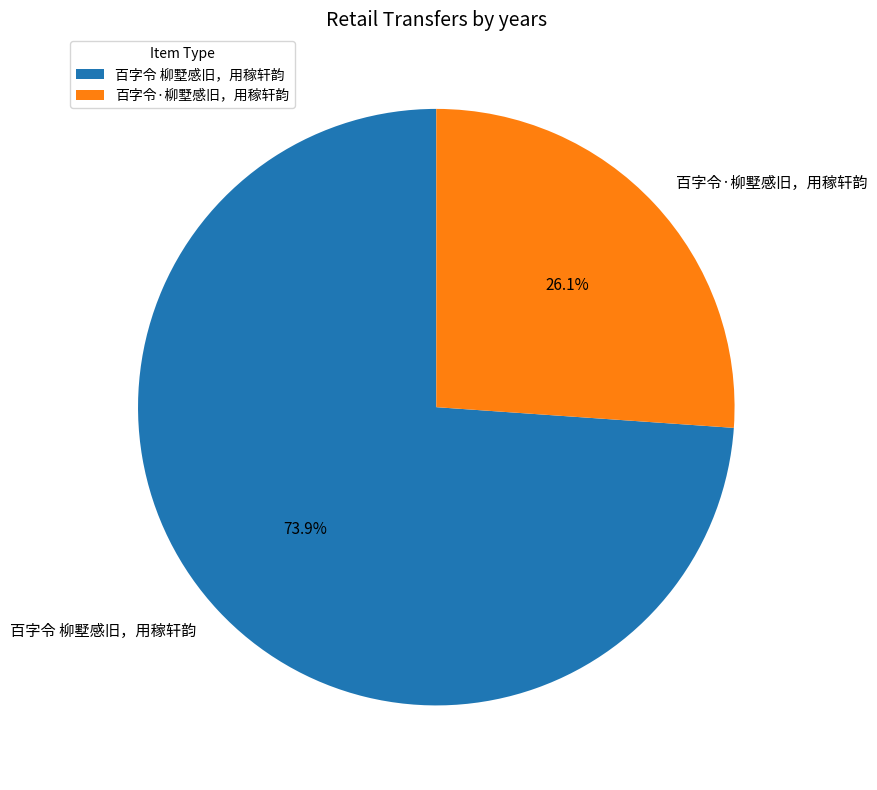

The 百字令 柳墅感旧，用稼轩韵 slice represents 74% of the pie. True or false?

True